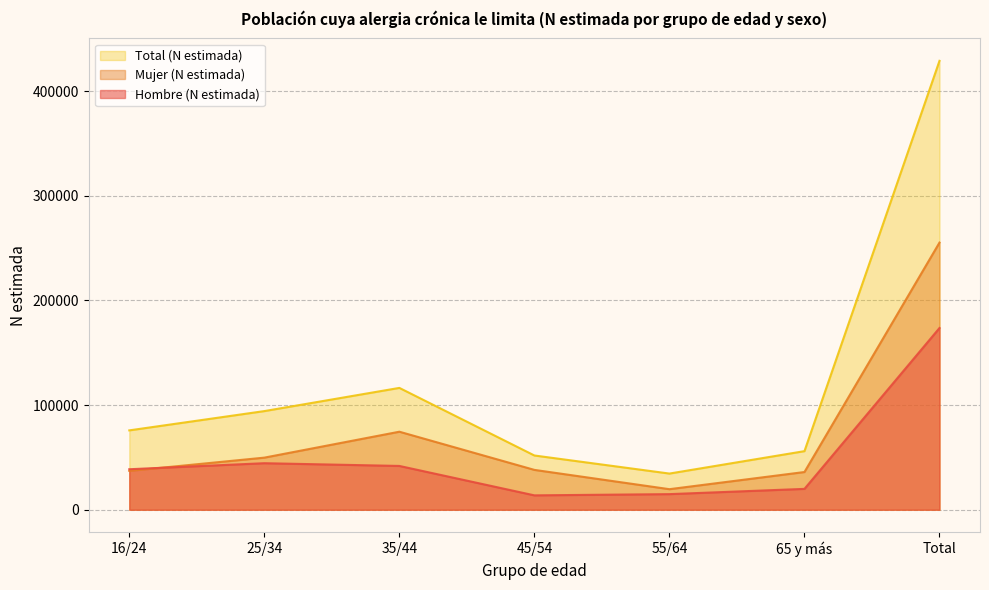

Reading left to right, transcribe all the data shown in this chart.

Hombre (N estimada): 16/24=38709	25/34=44481	35/44=41864	45/54=13754	55/64=14925	65 y más=19947	Total=173680
Mujer (N estimada): 16/24=37139	25/34=49796	35/44=74578	45/54=38095	55/64=19653	65 y más=36054	Total=255315
Total (N estimada): 16/24=75848	25/34=94277	35/44=116442	45/54=51849	55/64=34578	65 y más=56001	Total=428995